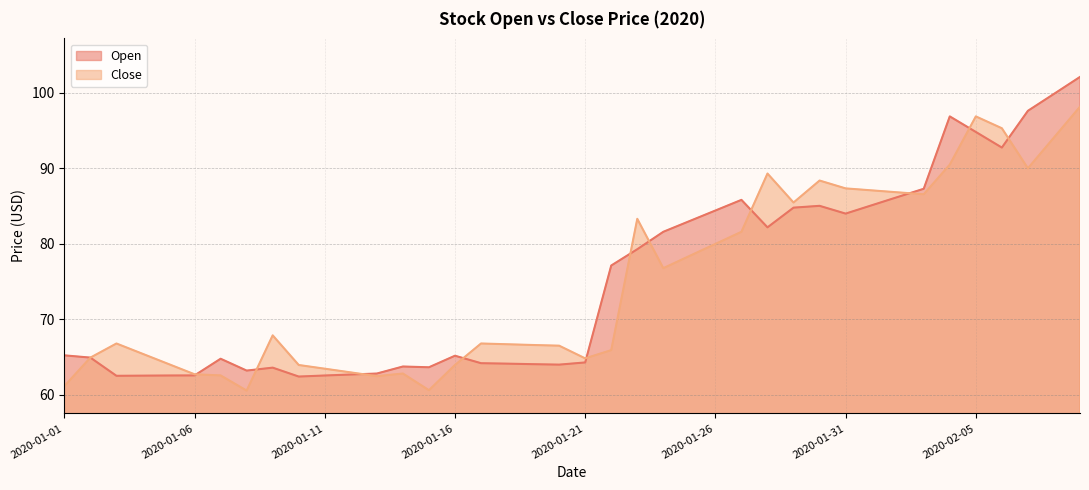

Where is the first local maximum for Open?

2020-01-07